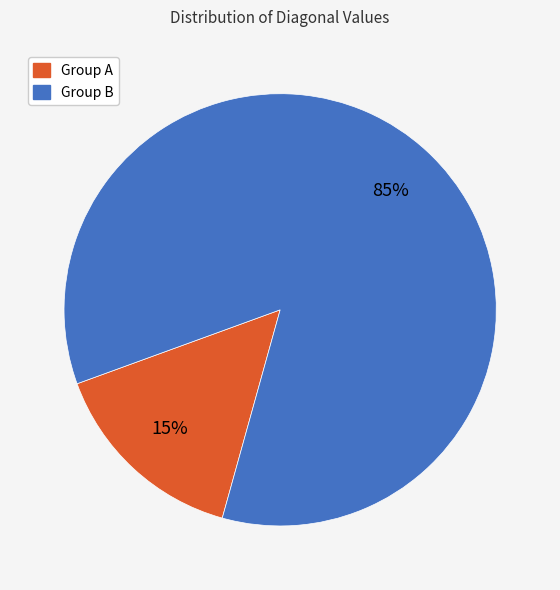

To the nearest percent, what is the average slice percentage?

50%